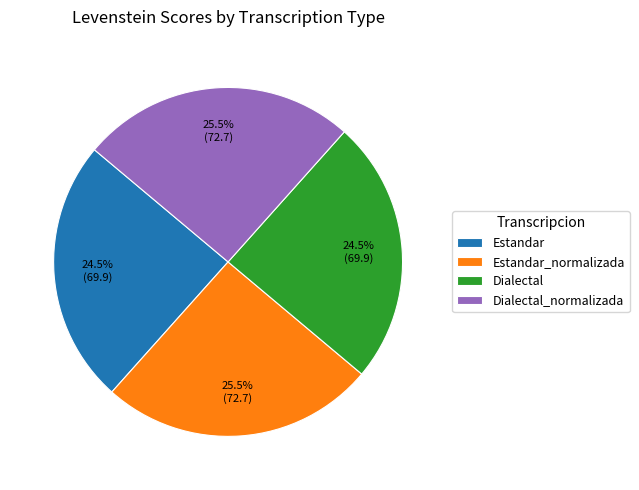

Is there a majority slice in this chart?

No